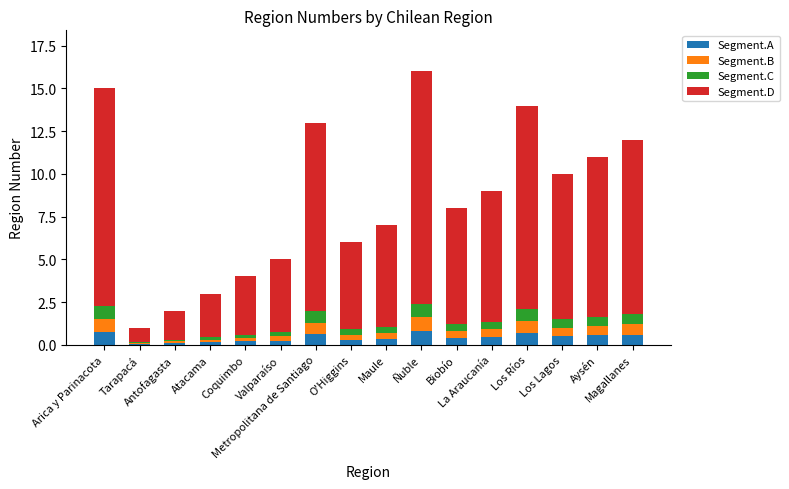

How many distinct data groups are displayed?

4